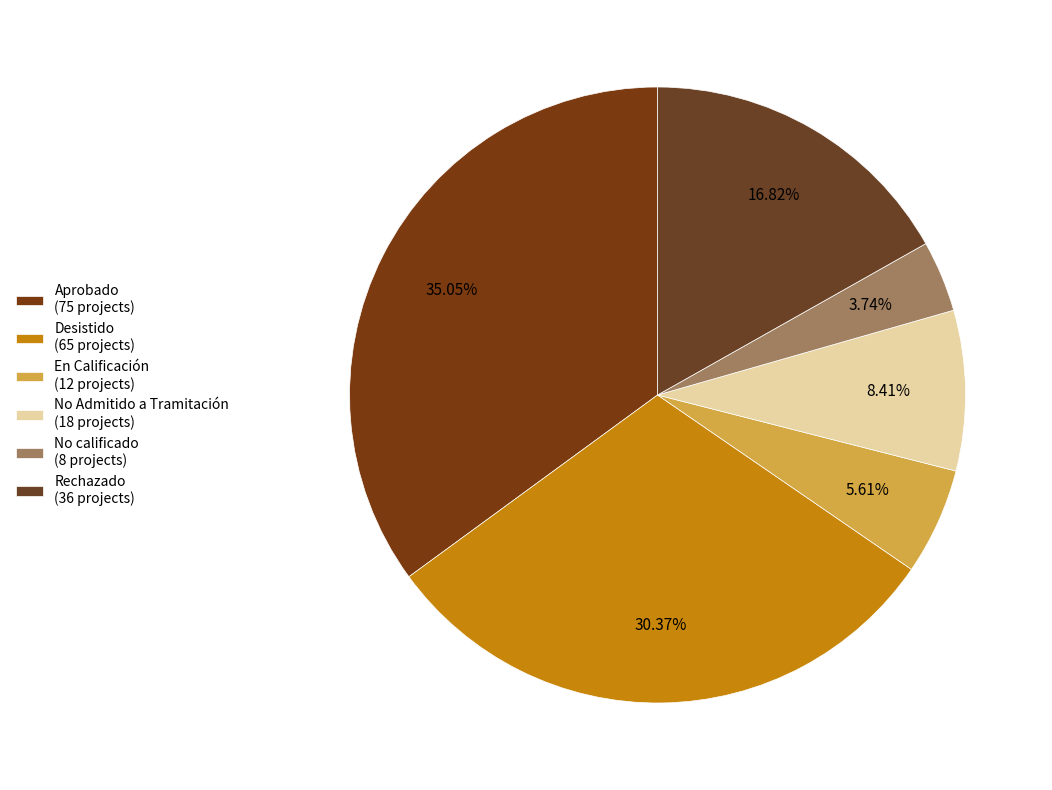

The Rechazado slice represents 17% of the pie. True or false?

True